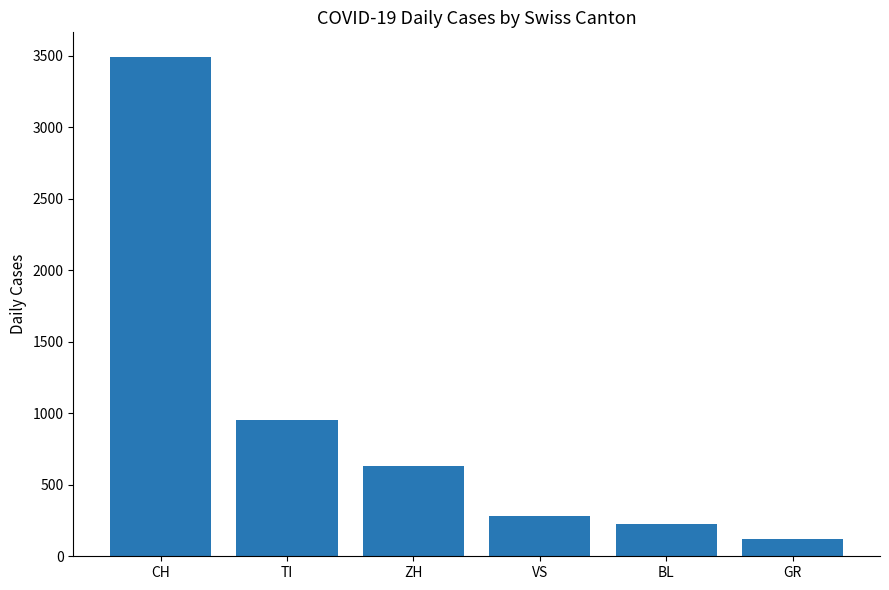

Does the chart contain stacked bars?

No